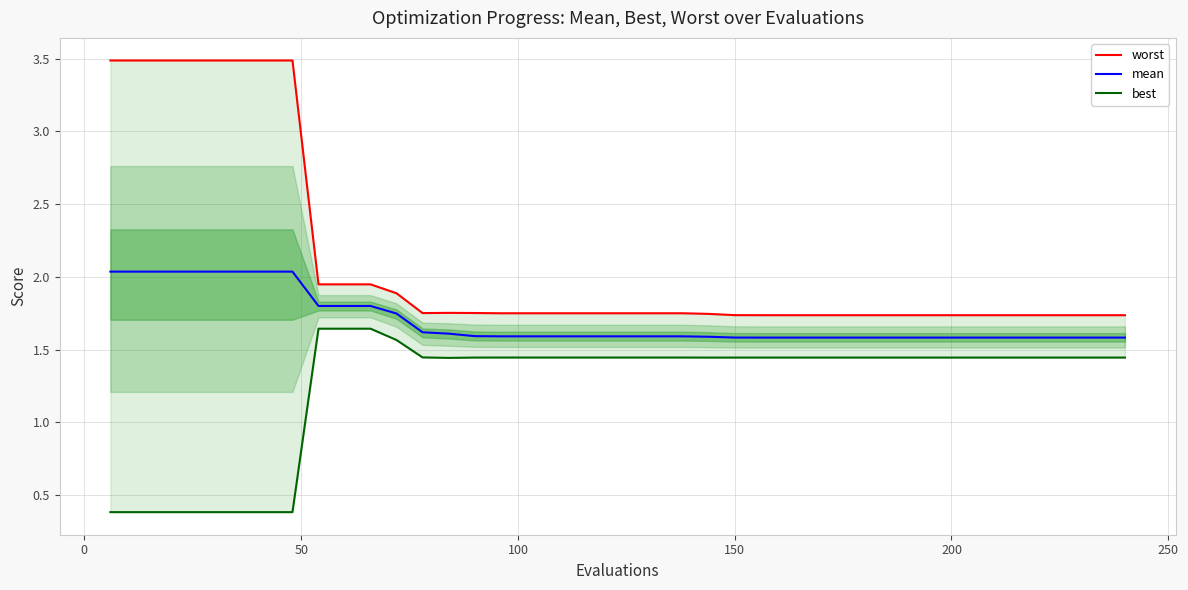

Is it true that mean equals 2.0 at 50?

True